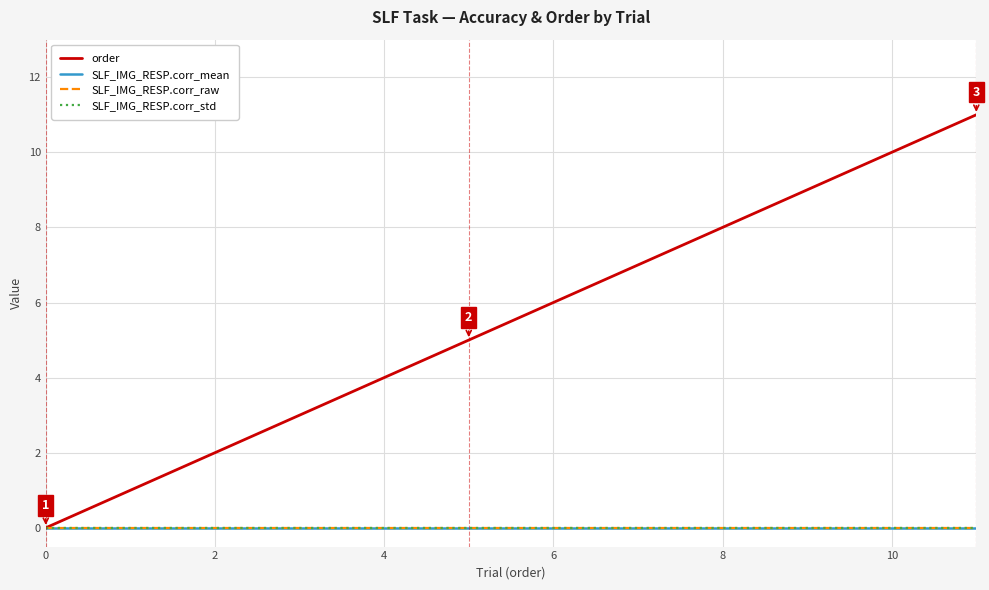

Reading right to left, extract all data points from this chart.

order: 11	10	9	8	7	6	5	4	3	2	1	0
SLF_IMG_RESP.corr_mean: 0	0	0	0	0	0	0	0	0	0	0	0
SLF_IMG_RESP.corr_raw: 0	0	0	0	0	0	0	0	0	0	0	0
SLF_IMG_RESP.corr_std: 0	0	0	0	0	0	0	0	0	0	0	0